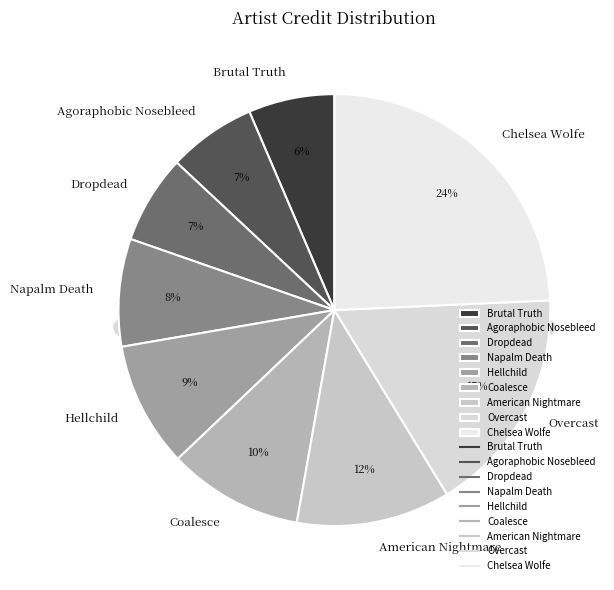

True or false: Hellchild accounts for 9% of the total.

True